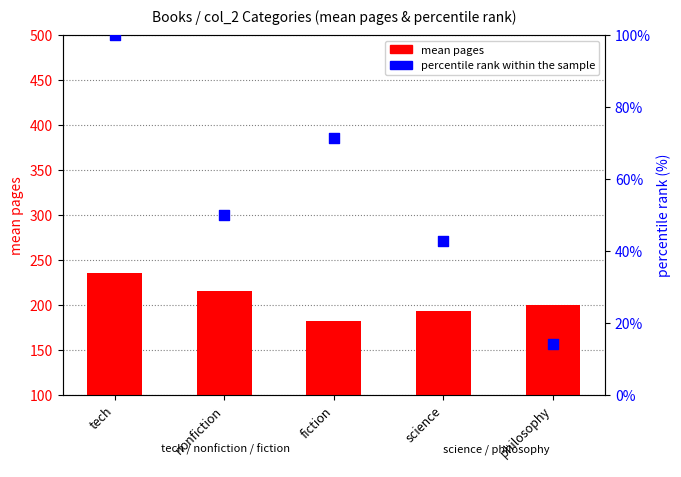

At how many categories does at least one series exceed 144?

5